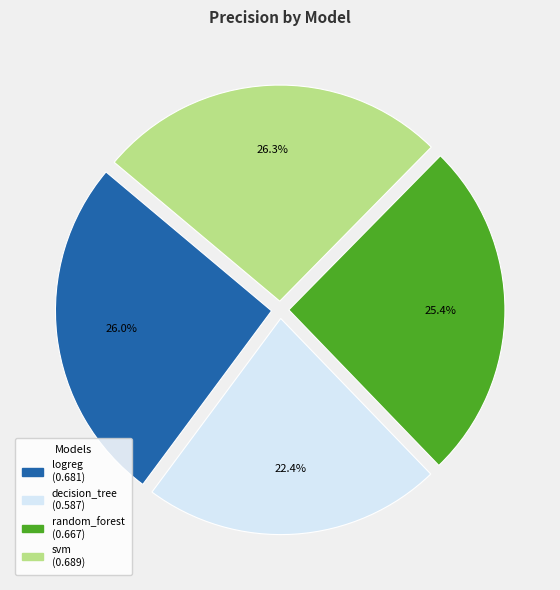

What is the total percentage of decision_tree and random_forest?

47.8%